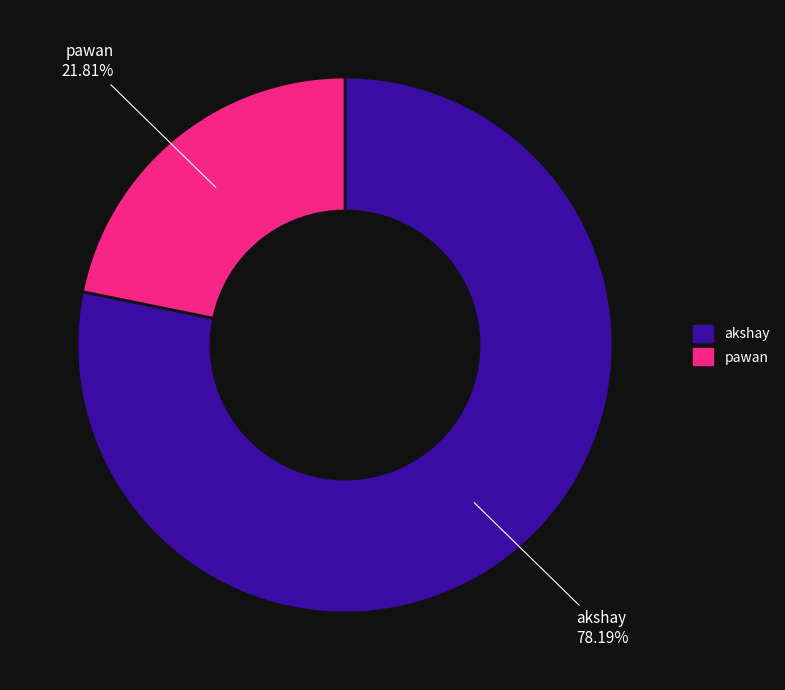

To the nearest percent, what is the combined percentage of pawan and akshay?

100%